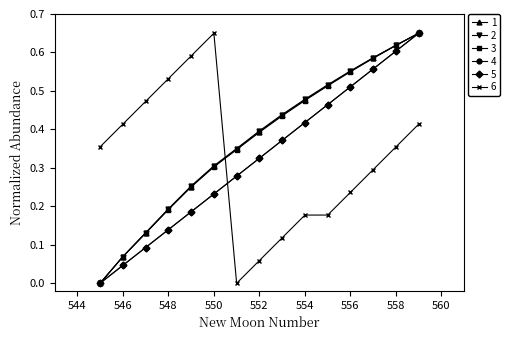

Does the chart have visible grid lines?

No